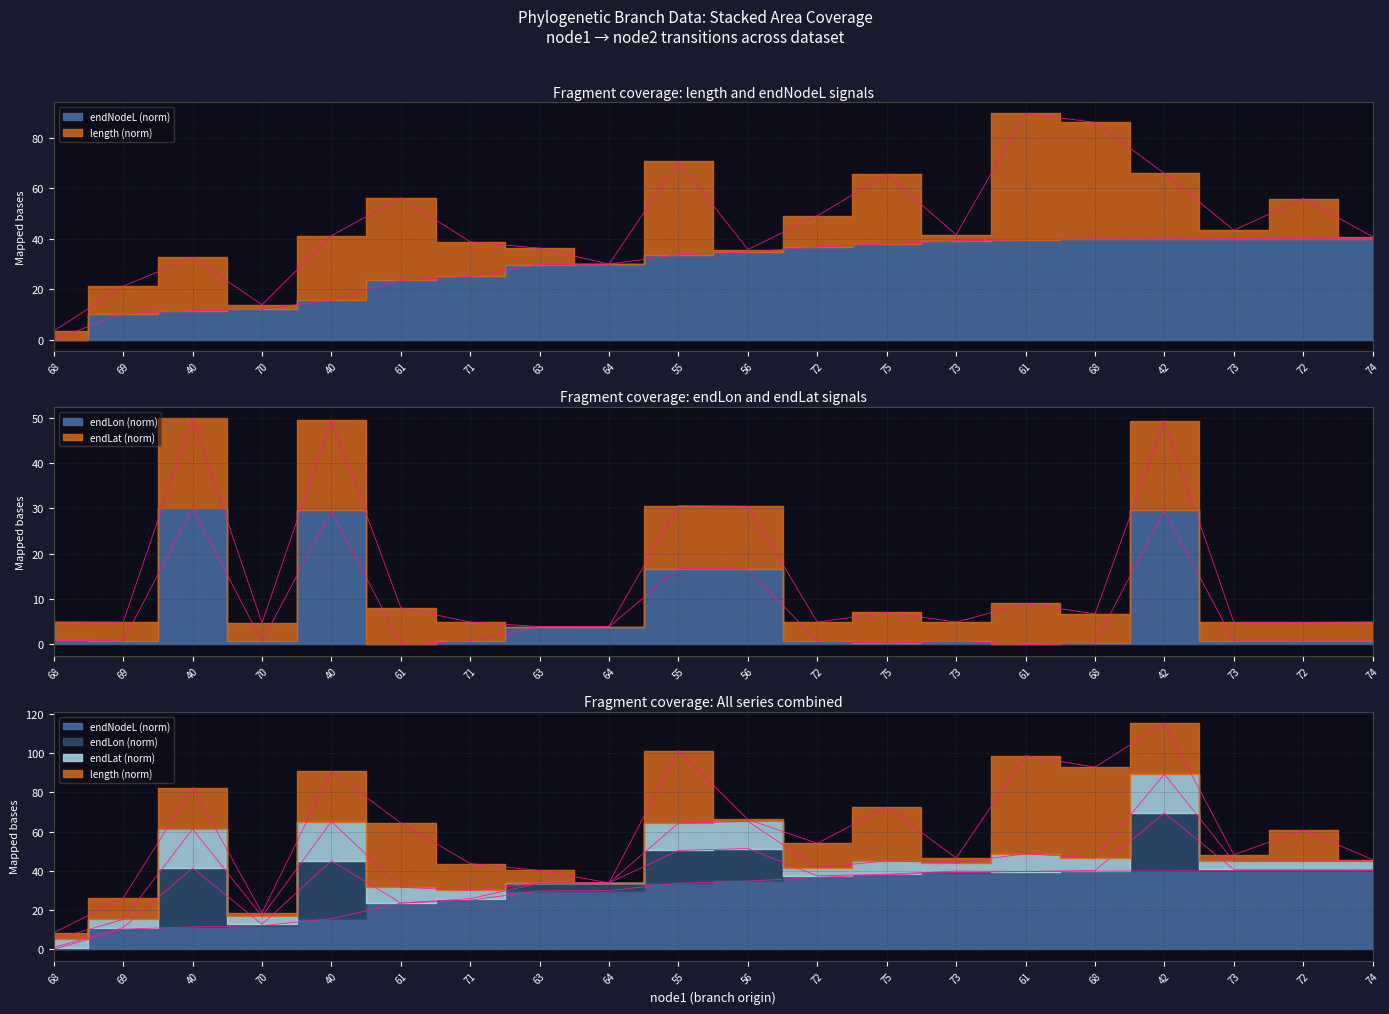

Between 73 and 40, which is larger?

40